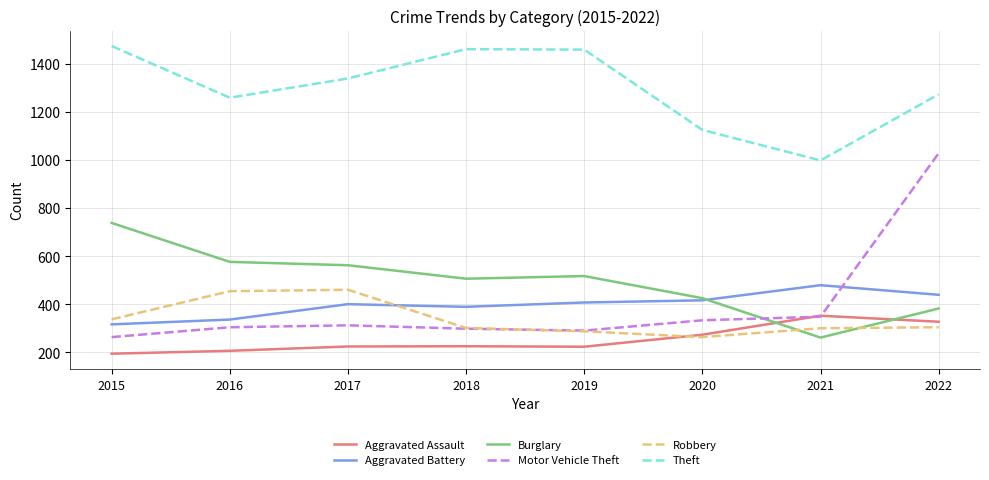

How many intersections are there between Aggravated Battery and Burglary?

1